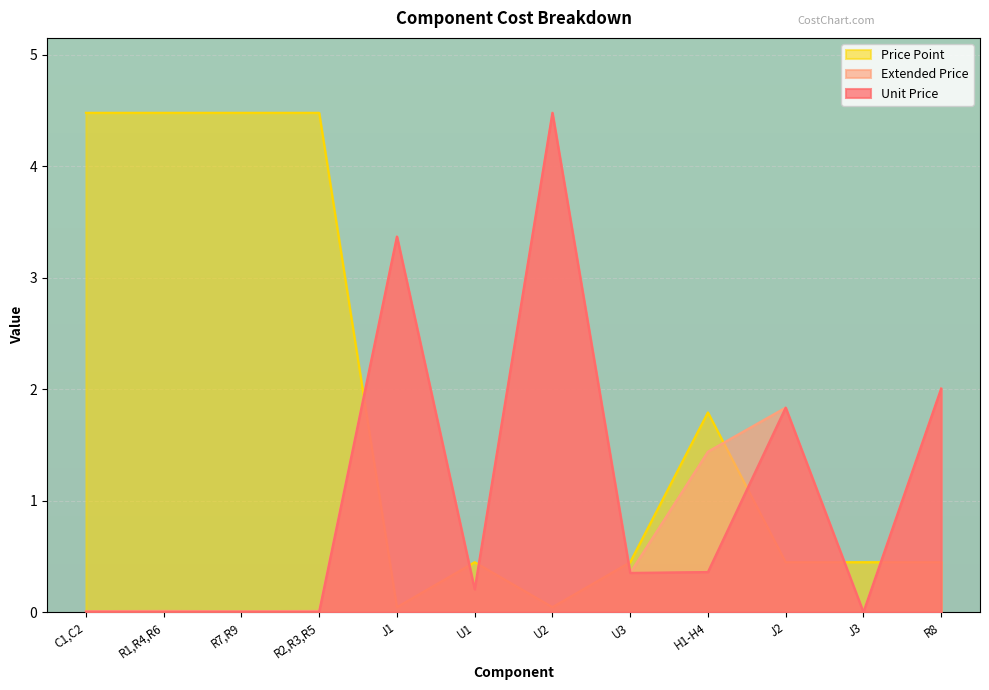

After their last crossing, which series has the higher values: Extended Price or Price Point?

Extended Price